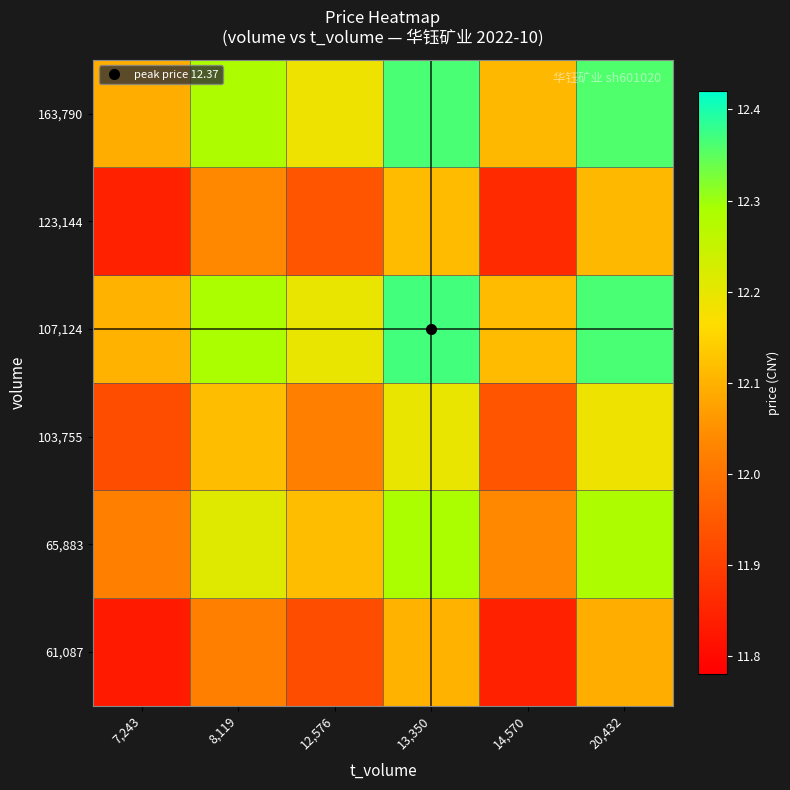

Which category has the lowest value across all series?

7,243